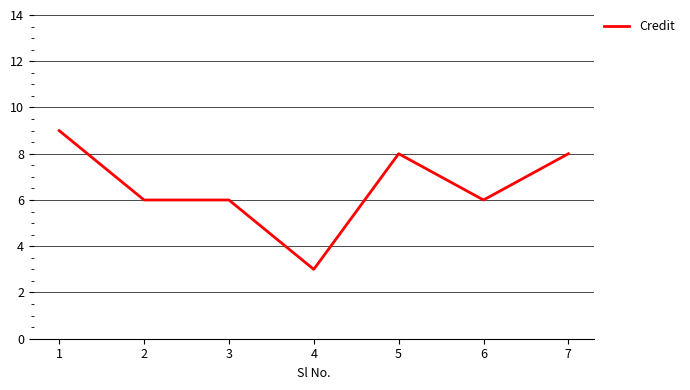

What is the minimum value shown in the chart?

3